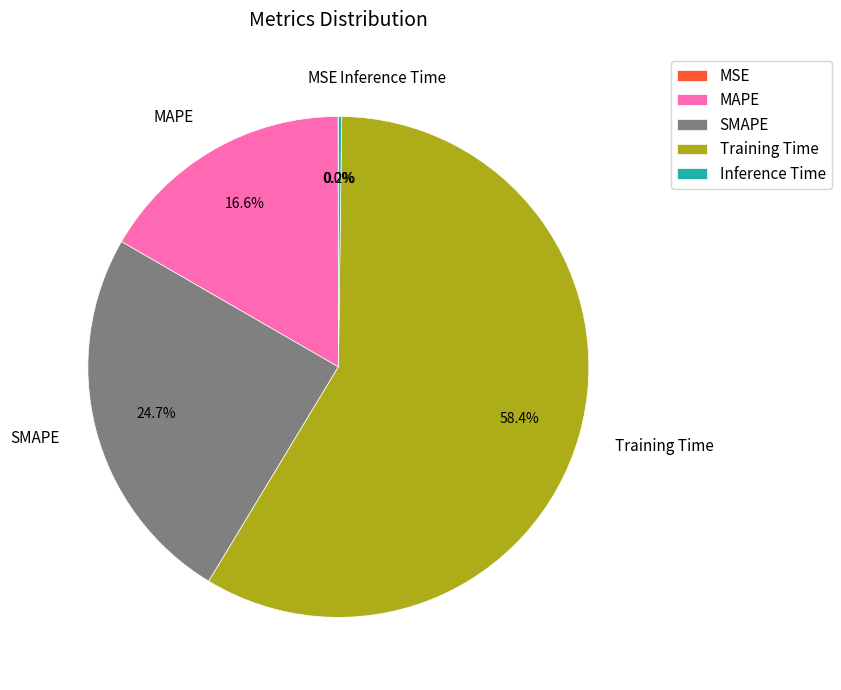

What is the largest slice in the pie chart?

Training Time